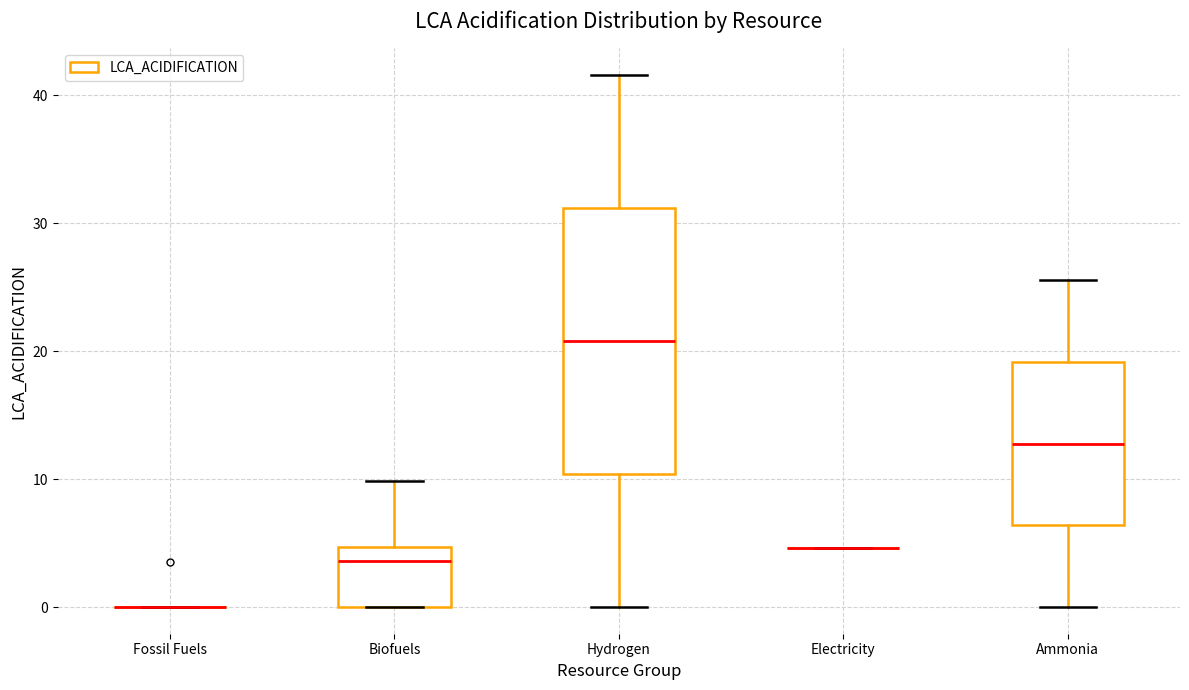

Reading left to right, read every box against the y-axis: the position of its median line, the range the box covers, and the ends of its whiskers. The values are not printed on the chart, so give them approximately, as read against the axis.

Fossil Fuels: box collapsed to a line at 0, whiskers 0 to 0
Biofuels: median 4, box 0 to 5, whiskers 0 to 10
Hydrogen: median 21, box 10 to 31, whiskers 0 to 42
Electricity: box collapsed to a line at 5, whiskers 5 to 5
Ammonia: median 13, box 6 to 19, whiskers 0 to 26